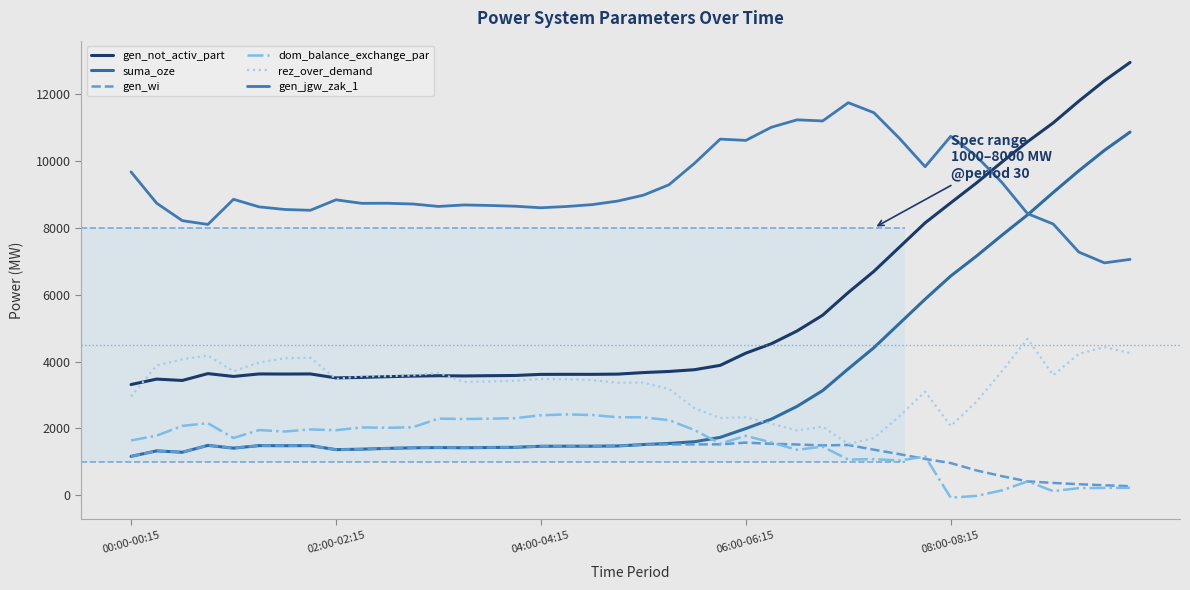

True or false: rez_over_demand and dom_balance_exchange_par intersect in this chart.

False